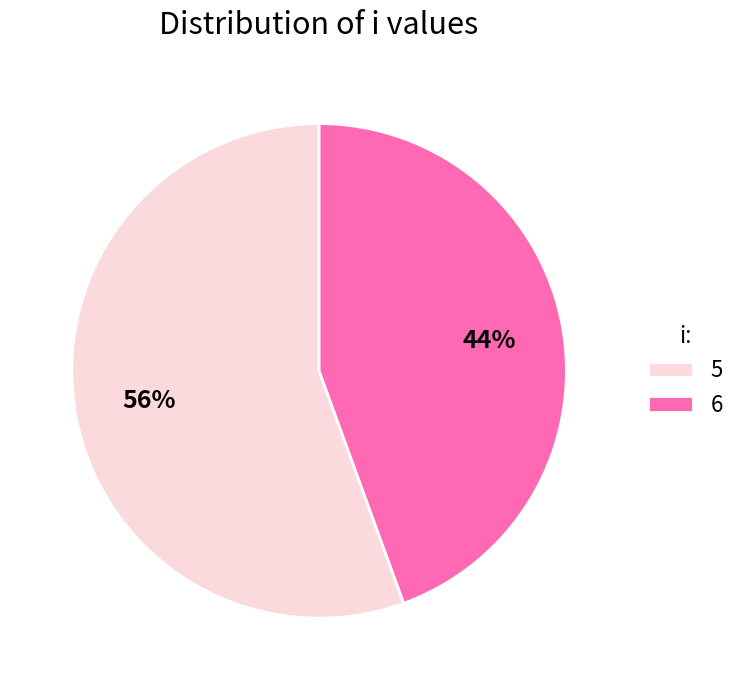

To the nearest percent, what is the combined percentage of 5 and 6?

100%